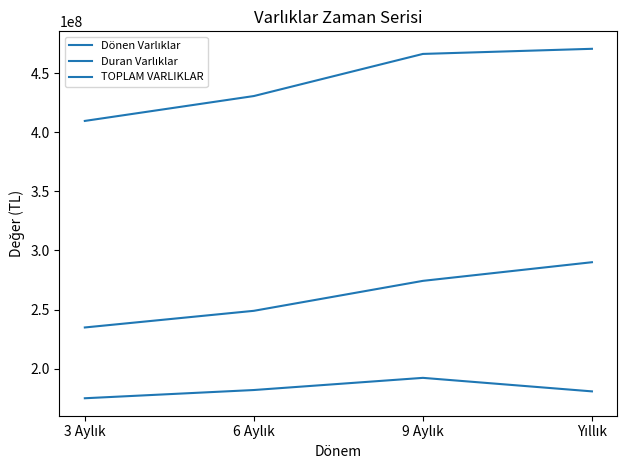

List the series in order of their overall mean, lowest first.

Dönen Varlıklar, Duran Varlıklar, TOPLAM VARLIKLAR